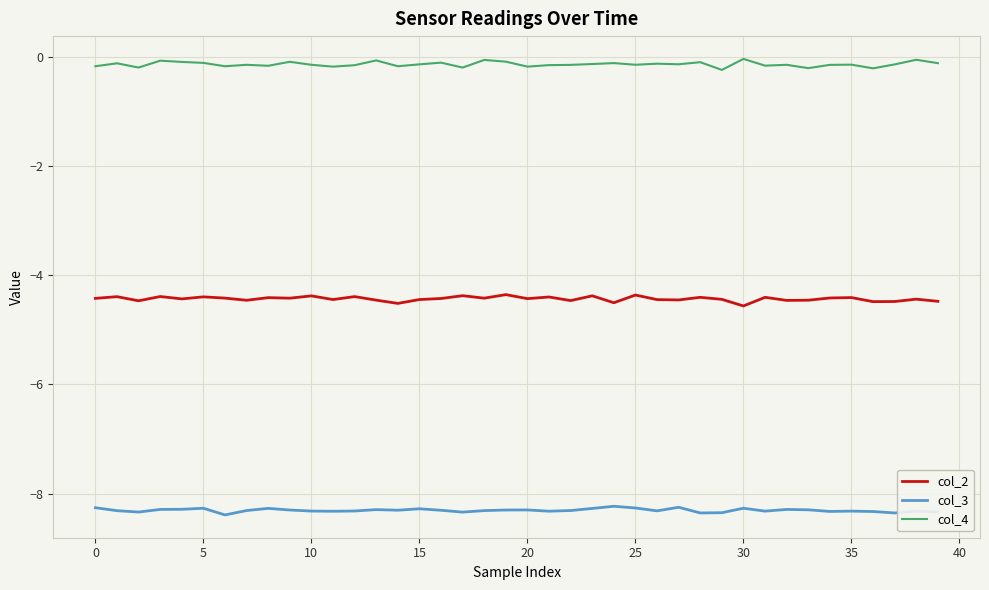

True or false: col_4 and col_3 intersect in this chart.

False